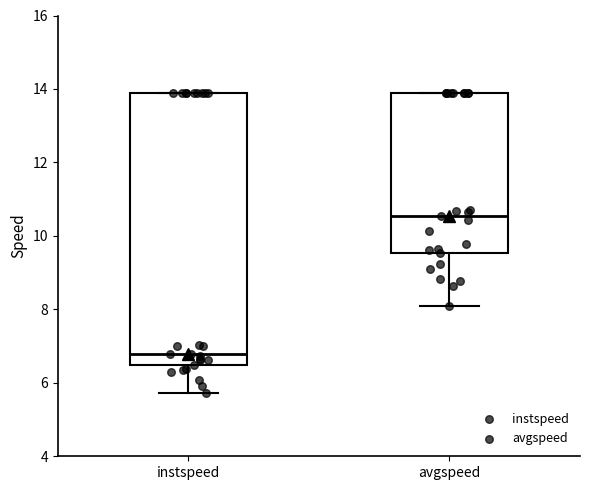

Which box's median line is the lowest?

instspeed